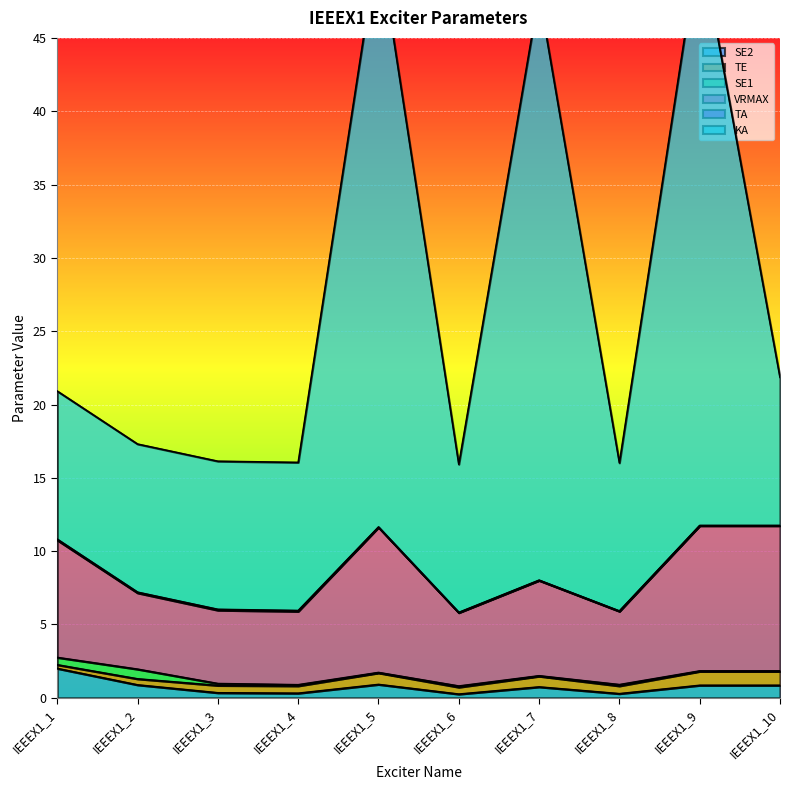

Which label corresponds to the largest value in the chart?

IEEEX1_9